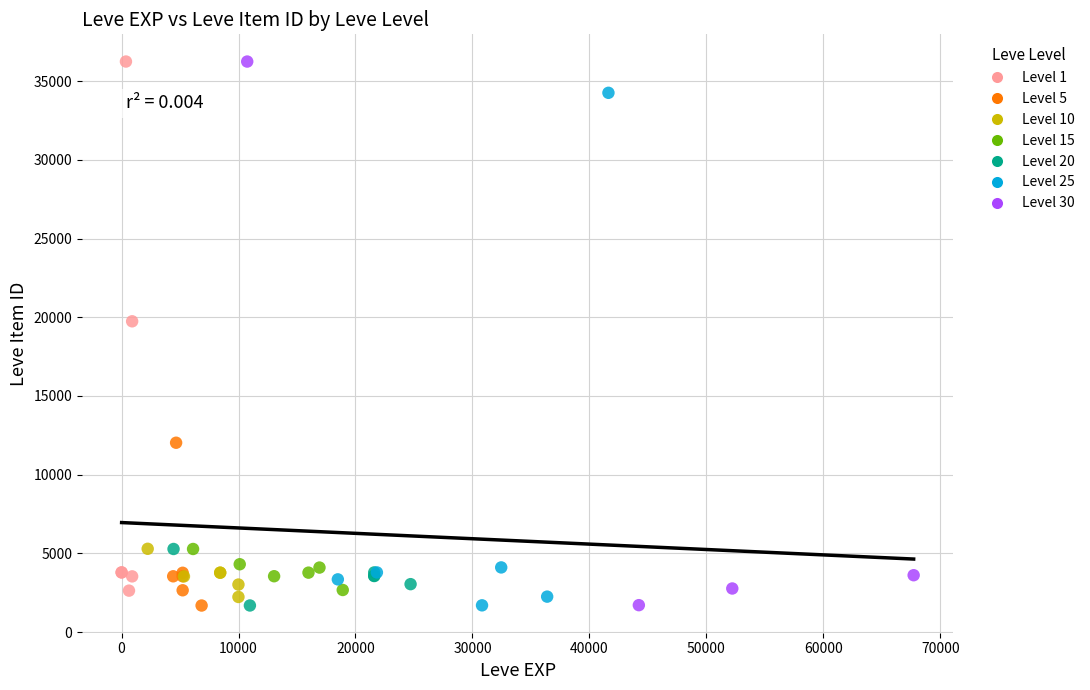

What are all the series names shown in the legend?

Level 1, Level 5, Level 10, Level 15, Level 20, Level 25, Level 30